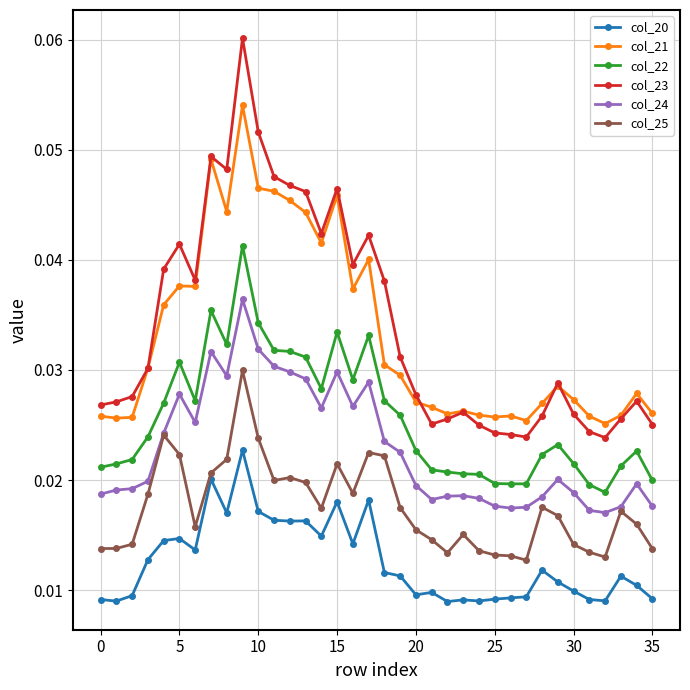

At how many categories does at least one series exceed 0?

36